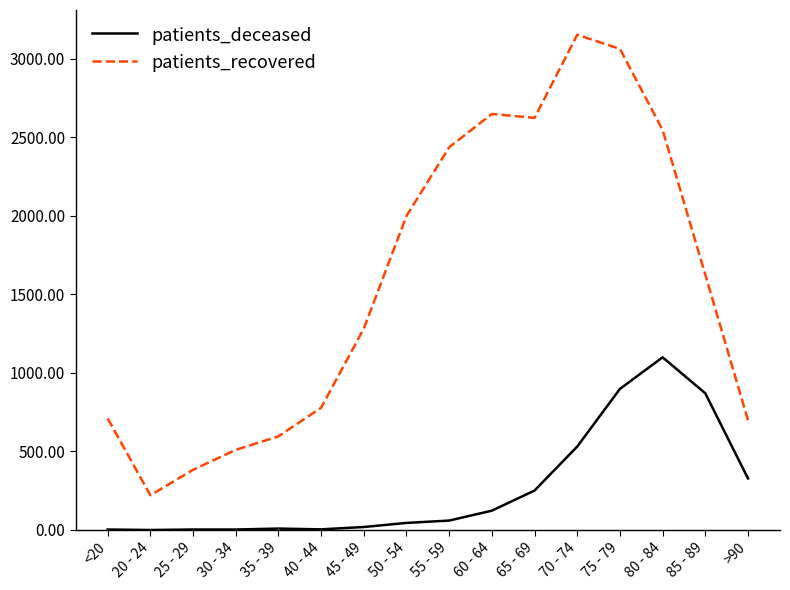

The value of patients_deceased at 65 - 69 is 405. True or false?

False